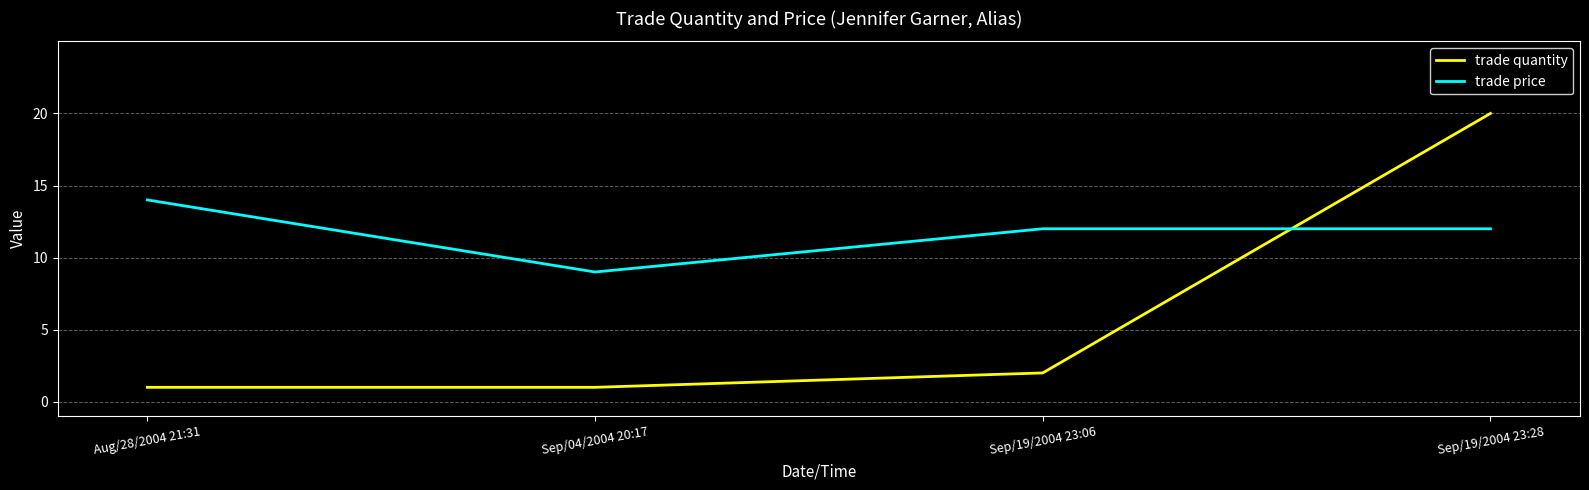

Rank the series by their average value, from lowest to highest.

trade quantity, trade price